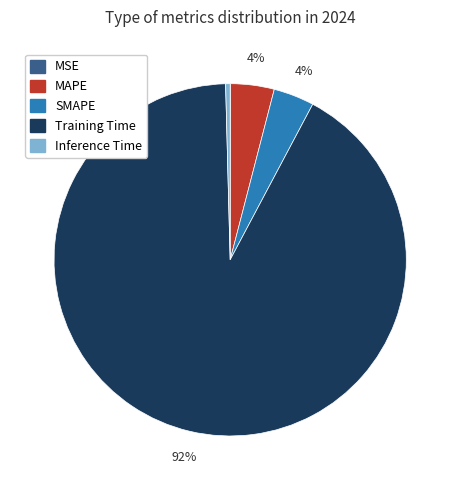

Is it true that Inference Time is 0% of the pie?

True